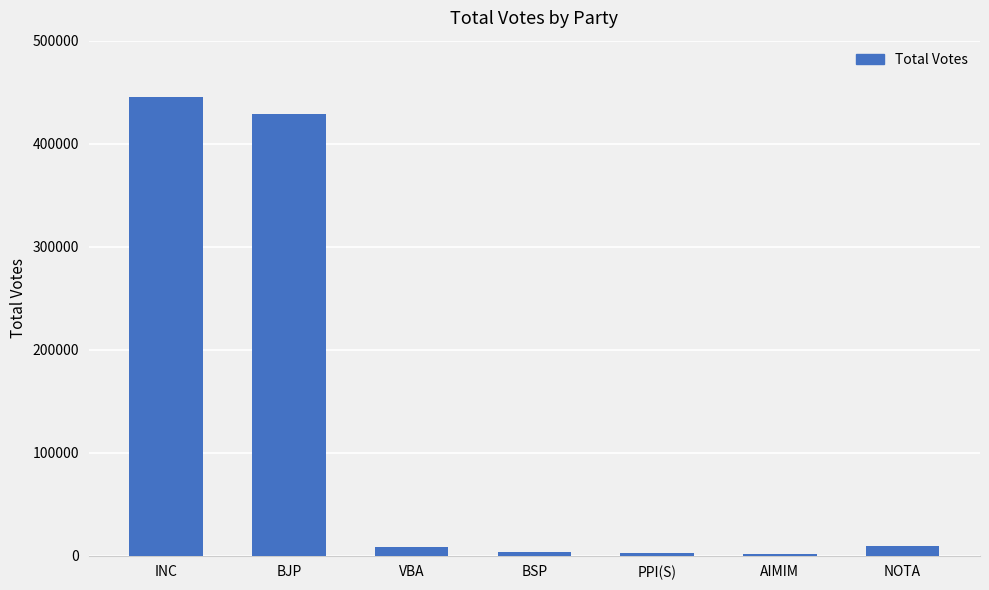

The chart shows a value of 8288 at VBA. True or false?

True